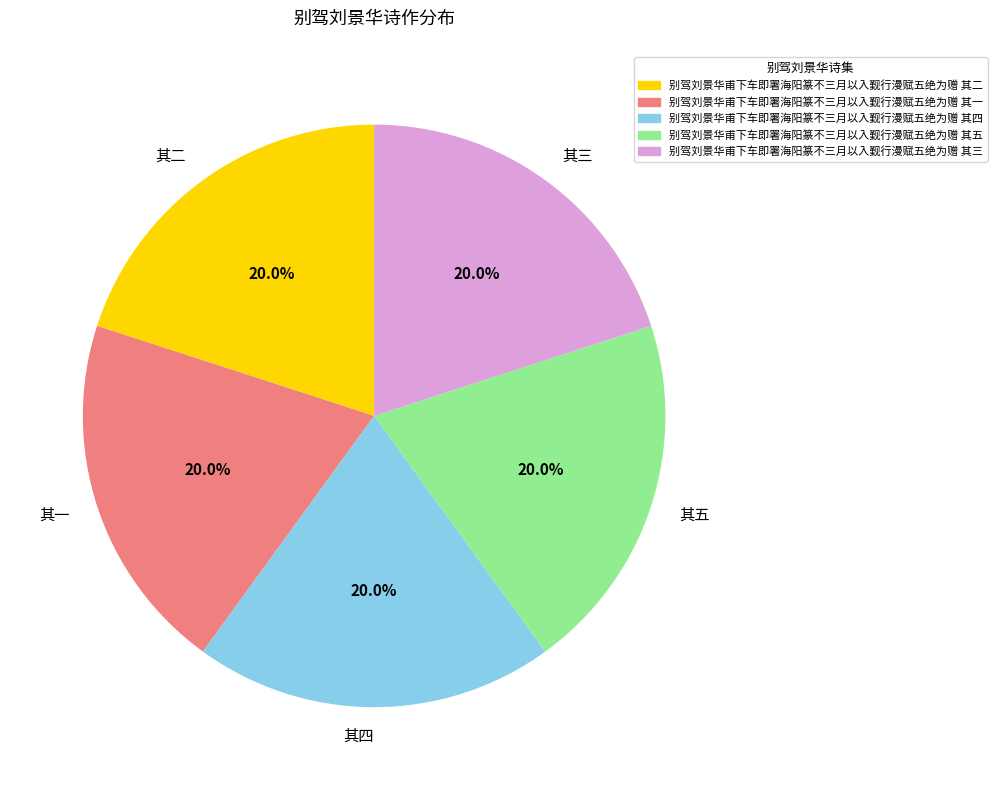

Is there a majority slice in this chart?

No